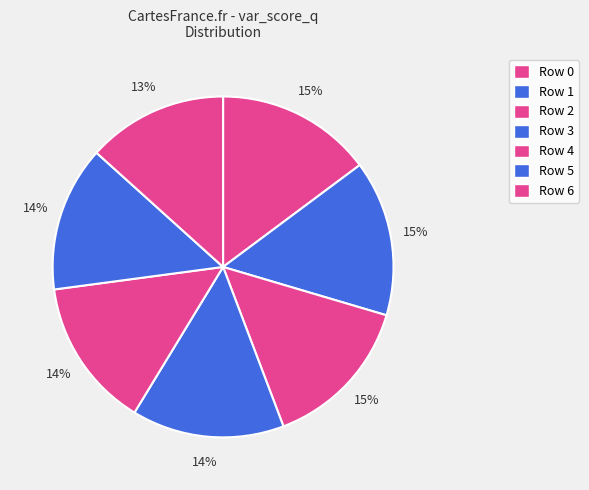

True or false: Row 2 accounts for 20% of the total.

False